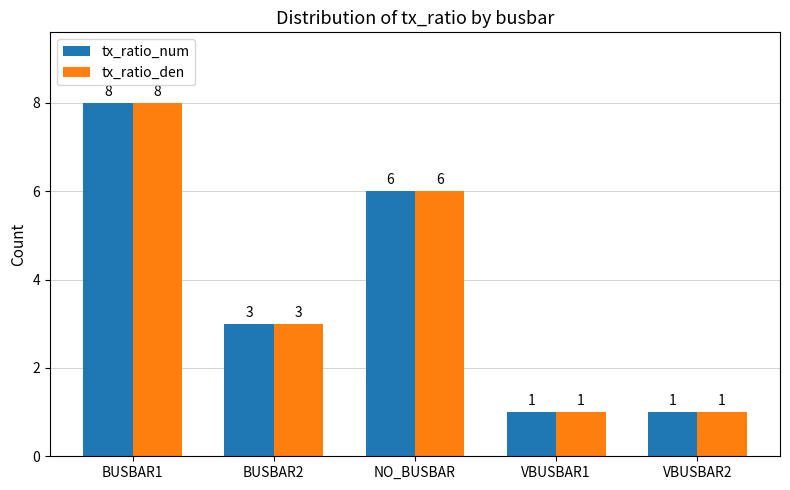

Reading left to right, list all the values displayed in this chart.

tx_ratio_num: BUSBAR1=8	BUSBAR2=3	NO_BUSBAR=6	VBUSBAR1=1	VBUSBAR2=1
tx_ratio_den: BUSBAR1=8	BUSBAR2=3	NO_BUSBAR=6	VBUSBAR1=1	VBUSBAR2=1